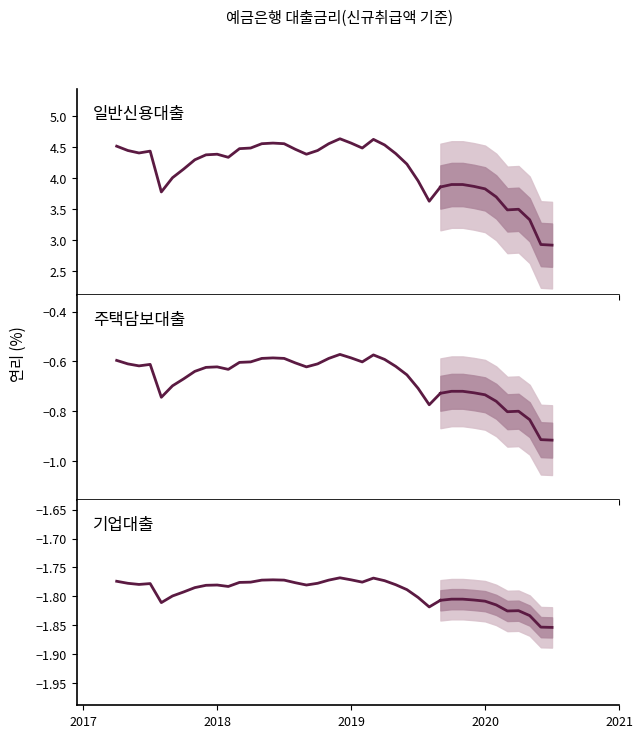

What is the average value?

4.4